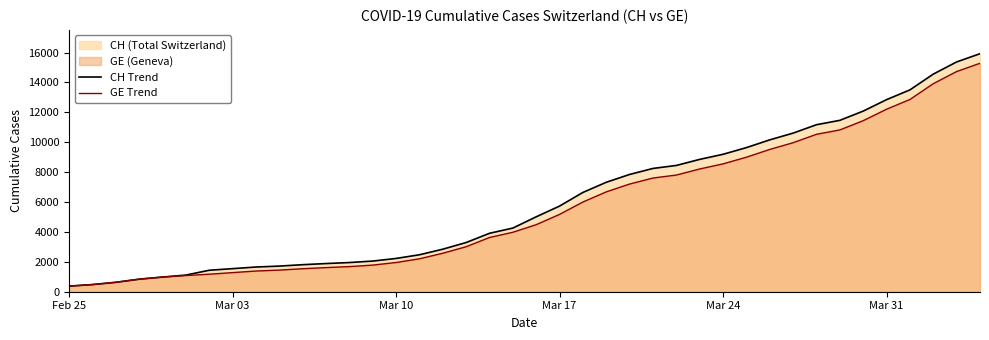

How many lines are shown in the chart?

2